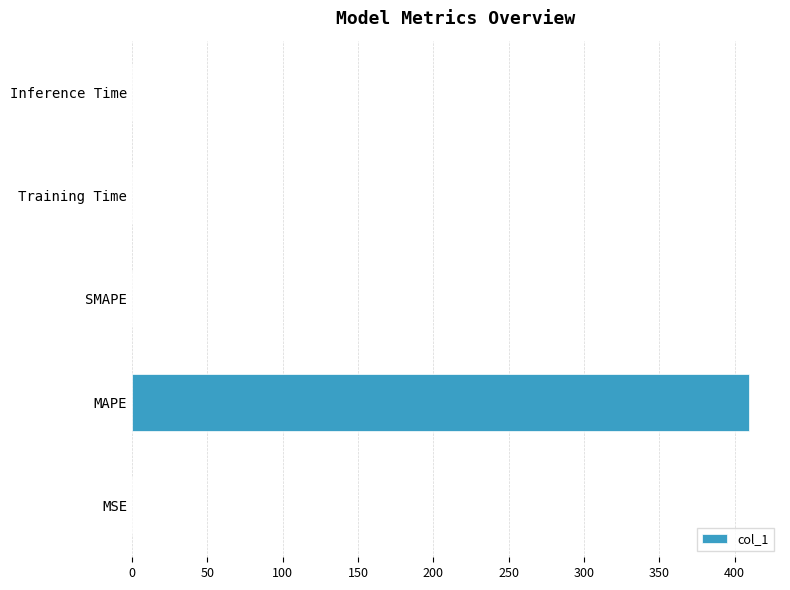

The chart shows a value of 0.0 at SMAPE. True or false?

True